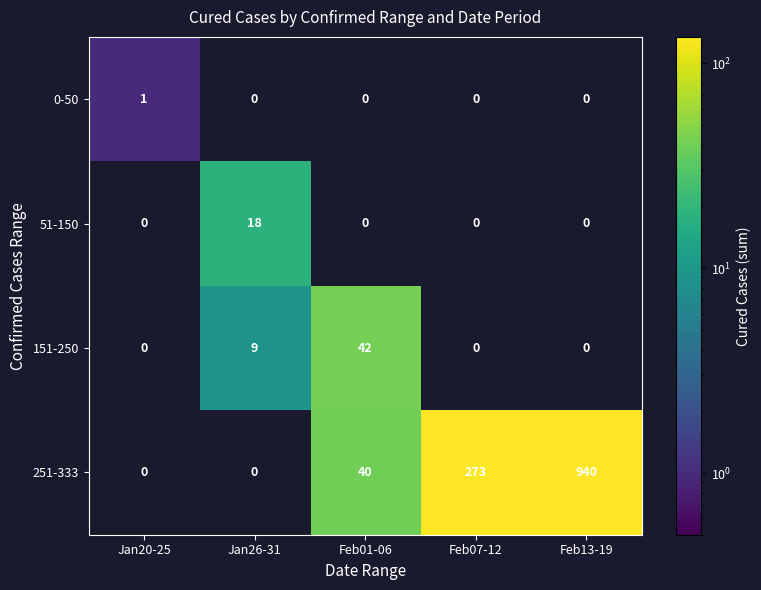

Count the number of categories in the chart.

5